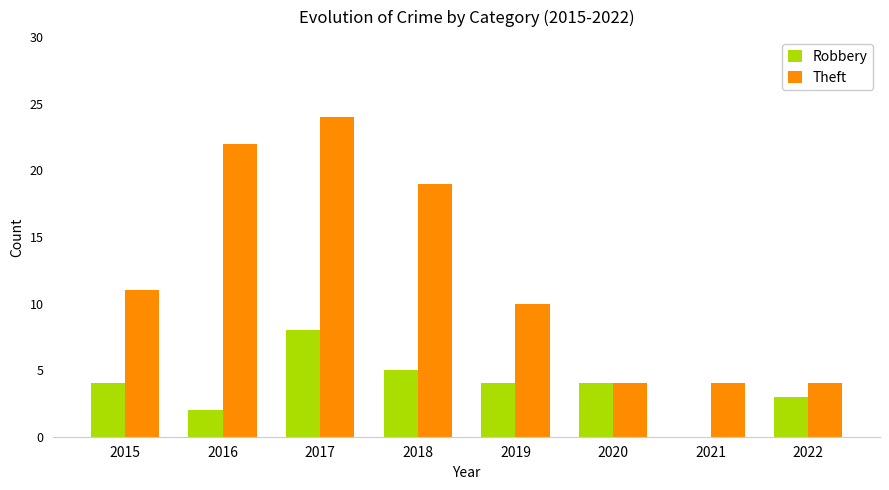

Which series has the widest spread of values?

Theft